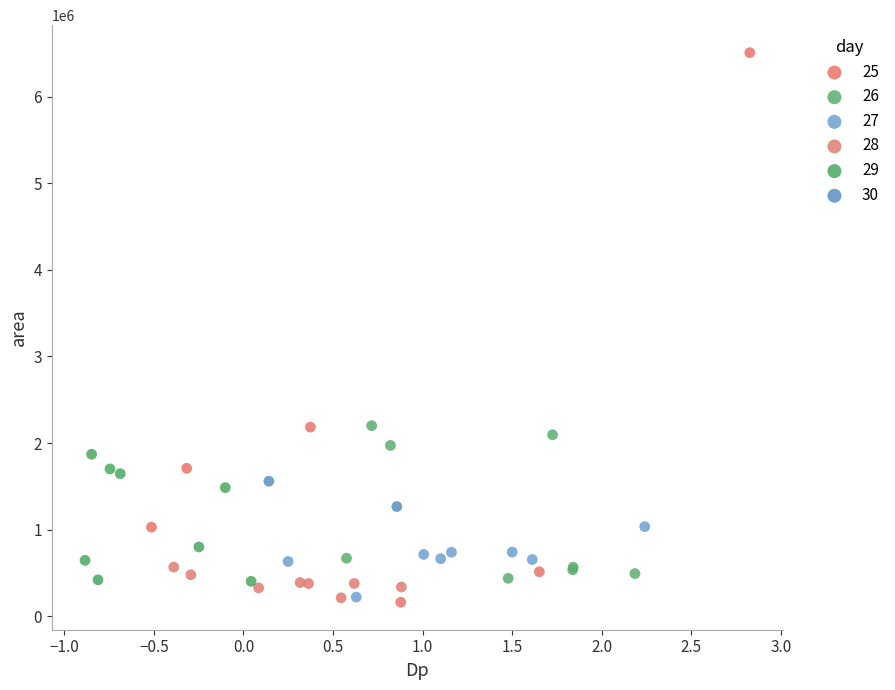

What are all the series names shown in the legend?

25, 26, 27, 28, 29, 30